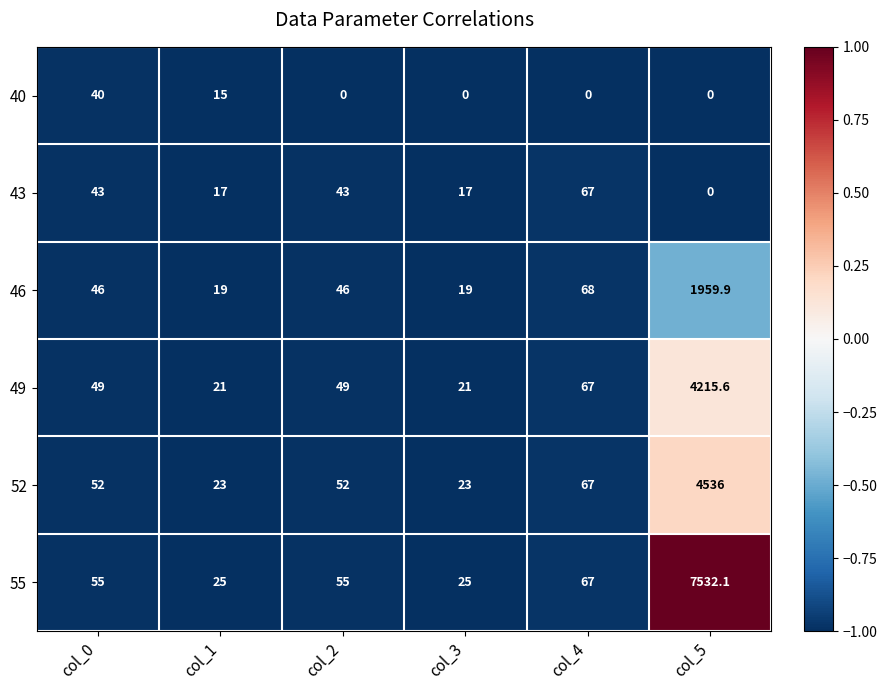

Between col_3 and col_5, which series saw the biggest shift?

55